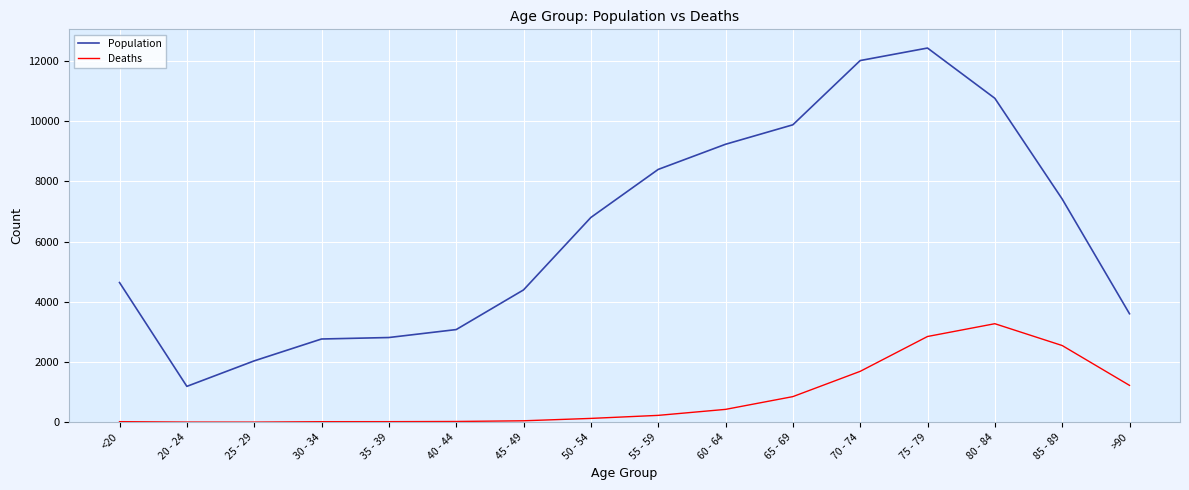

Between 50 - 54 and 70 - 74, which series saw the biggest shift?

Population